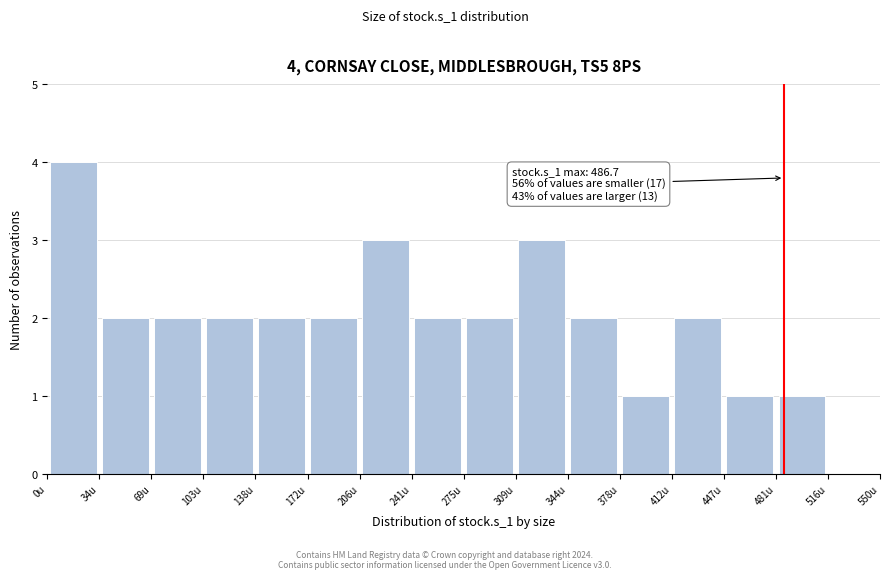

Over which range of the x-axis is the bar tallest?

0 to 35